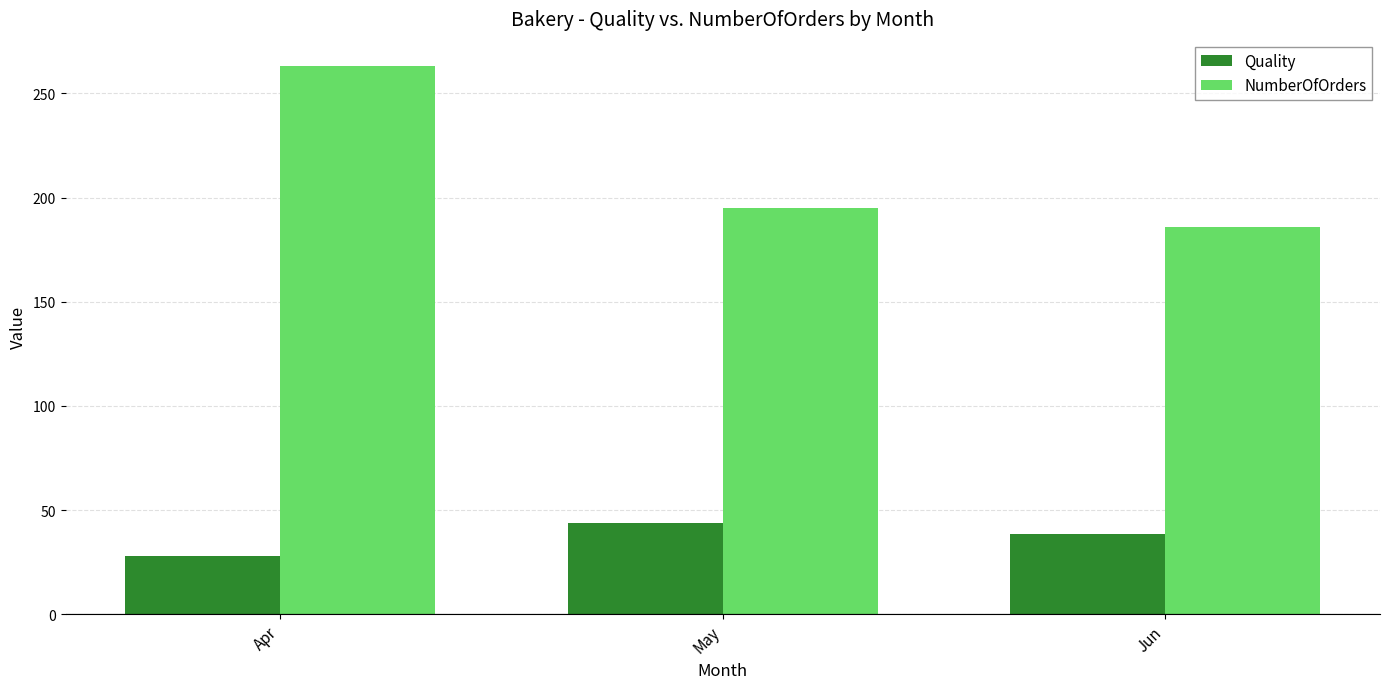

The value of NumberOfOrders at May is 69.6. True or false?

False